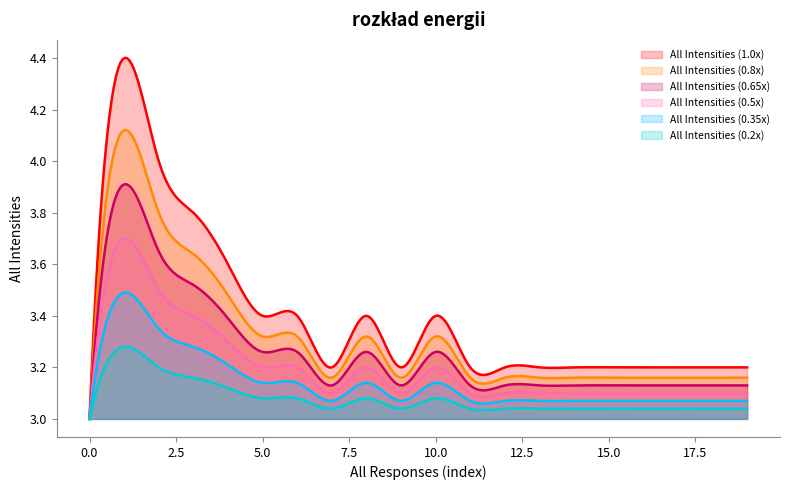

Reading right to left, extract all data points from this chart.

1=3.2	1=3.2	1=3.2	1=3.2	1=3.2	1=3.2	1=3.2	1=3.2	1=3.2	1=3.4	0=3.2	1=3.4	0=3.2	1=3.4	1=3.4	1=3.6	1=3.8	1=4.0	1=4.4	0=3.0